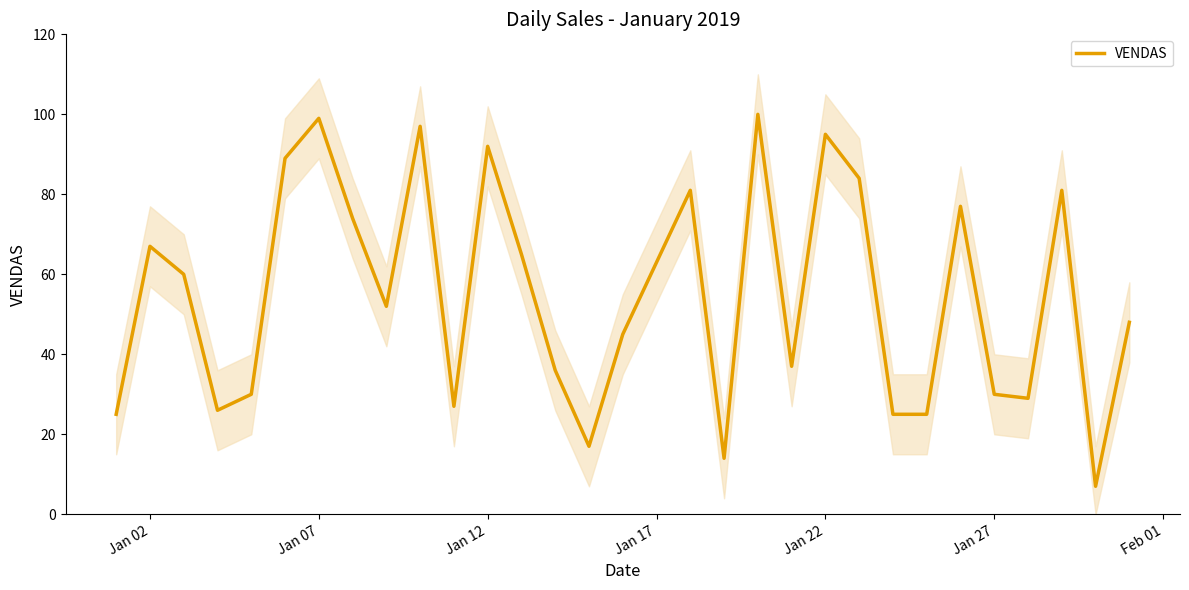

The VENDAS series shows 92 at Jan 12. True or false?

True